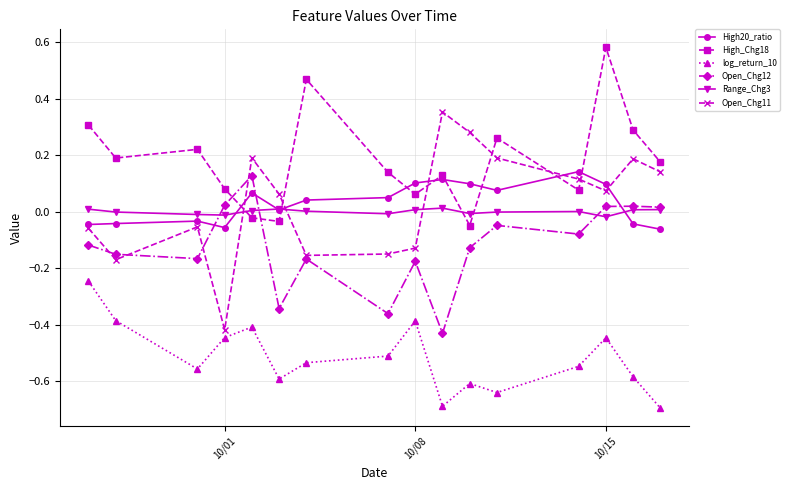

At how many categories does at least one series exceed 0?

16